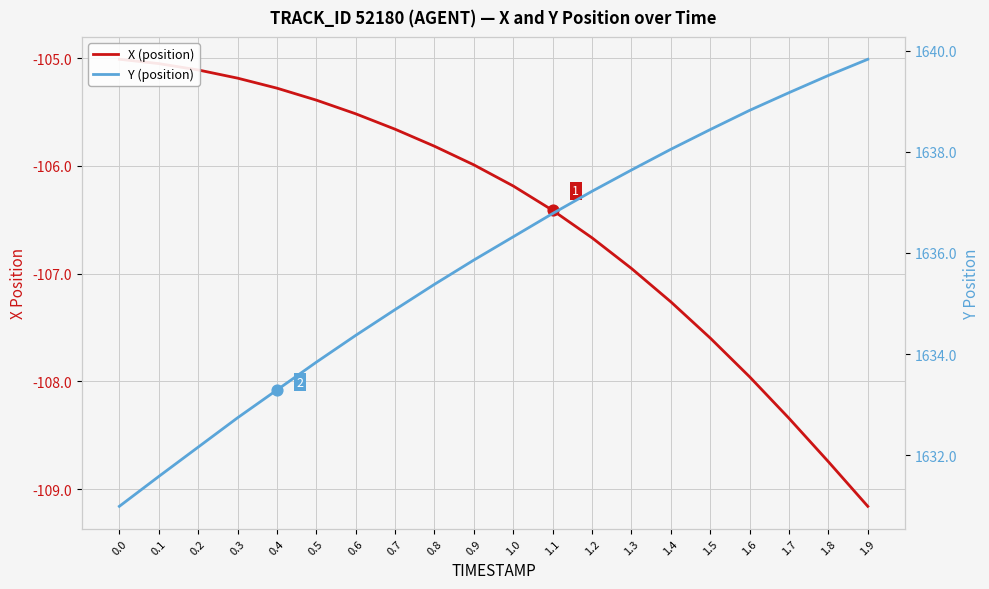

At which category is the sum across all series the highest?

1.6